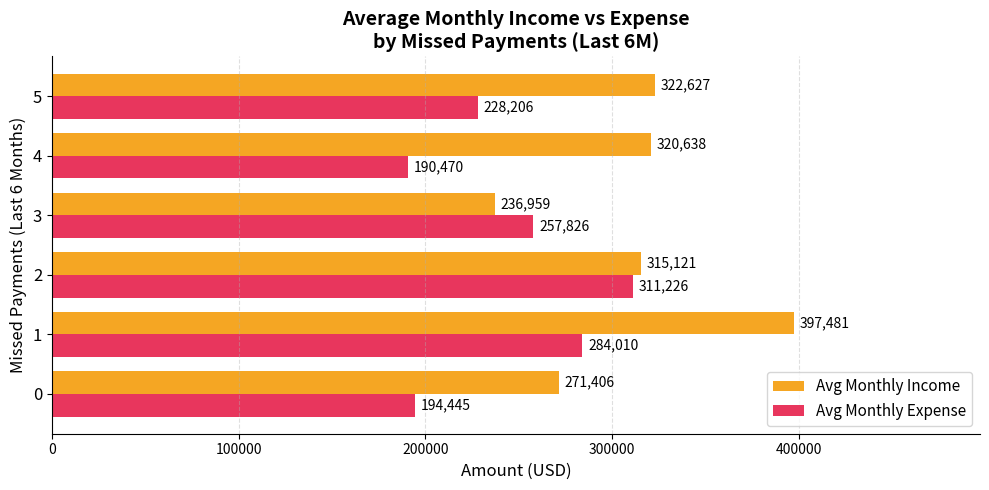

What are all the series names shown in the legend?

Avg Monthly Income, Avg Monthly Expense